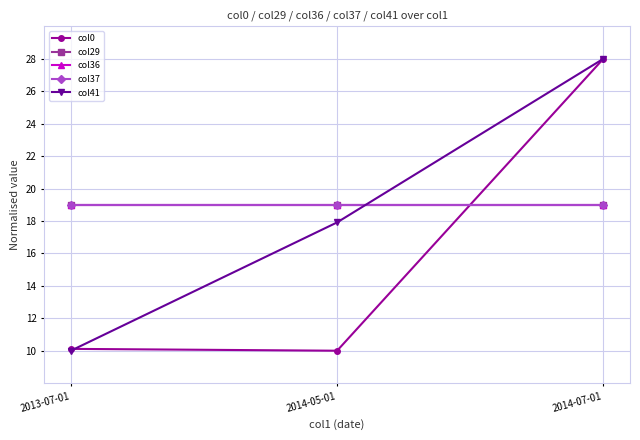

What is the smallest value displayed?

10.0